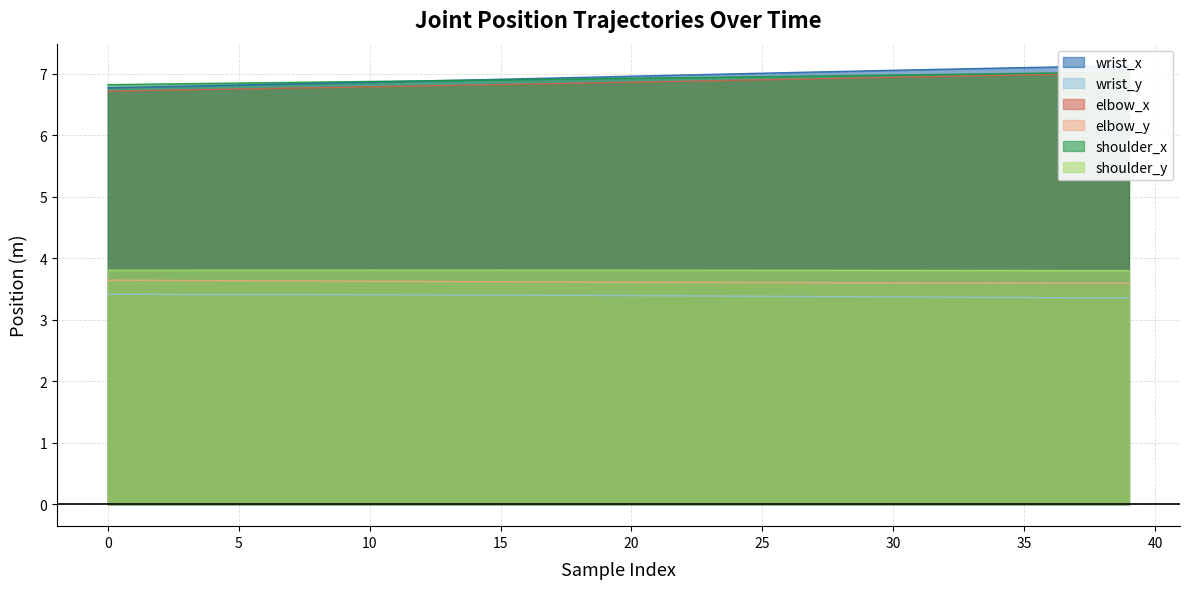

How many data points does each series have?

40